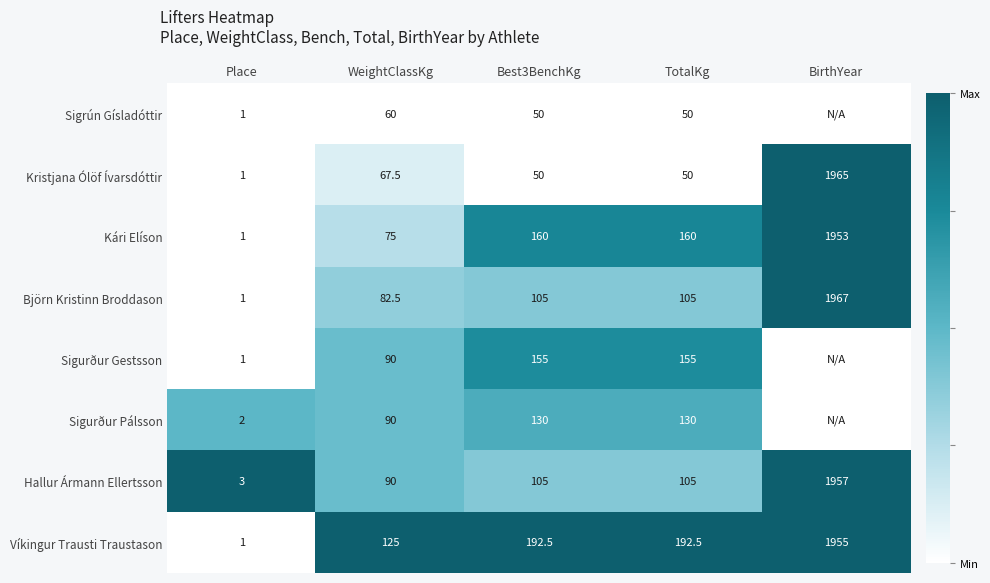

How many values in the Kári Elíson series are below 160?

2